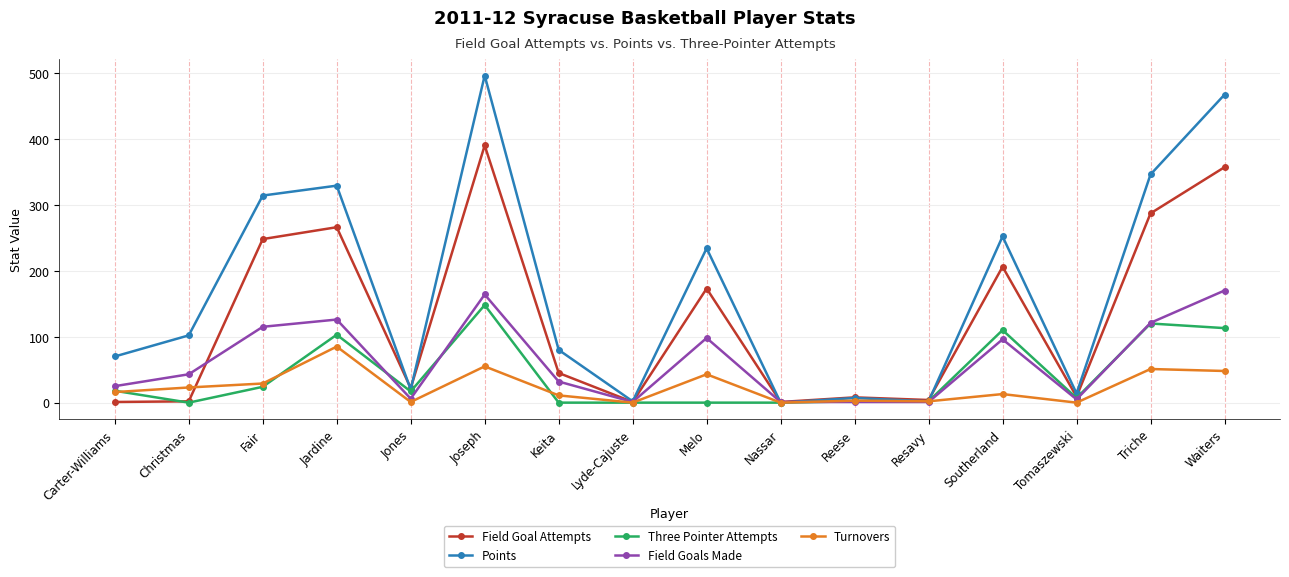

What is the average value of the Field Goals Made series?

63